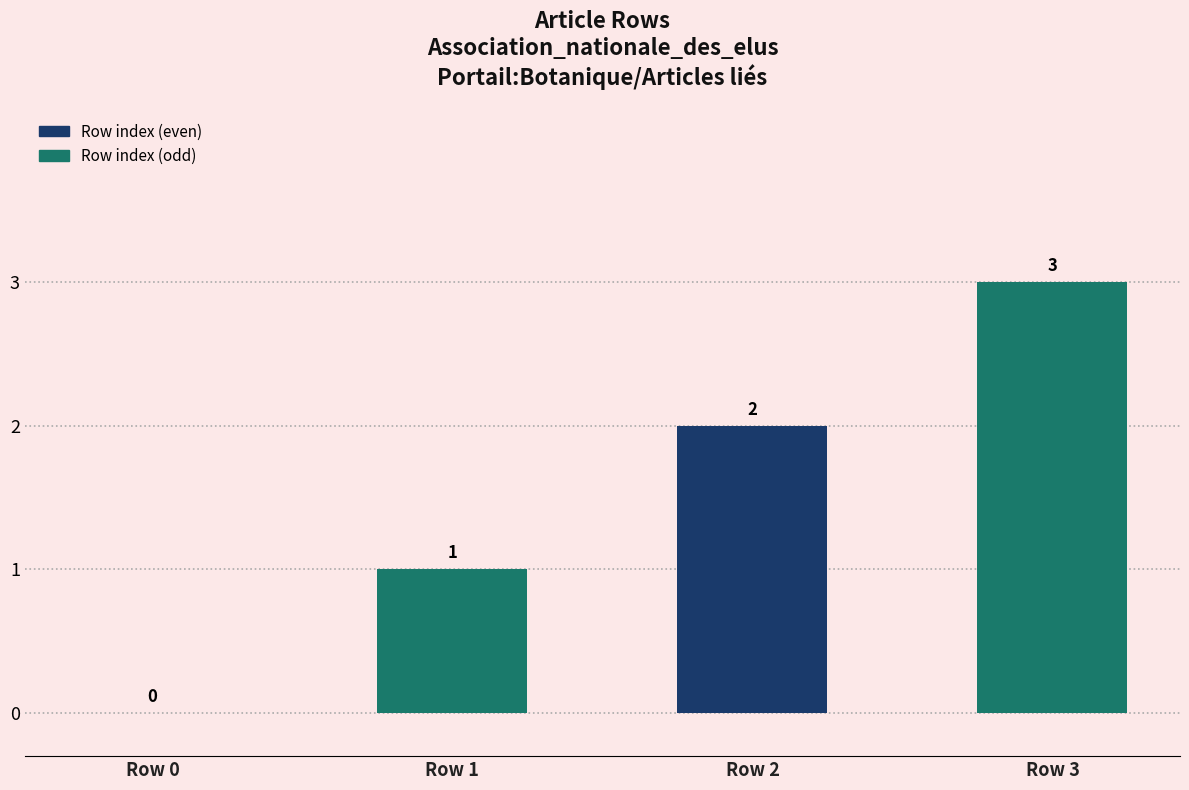

What is the sum of all values?

6